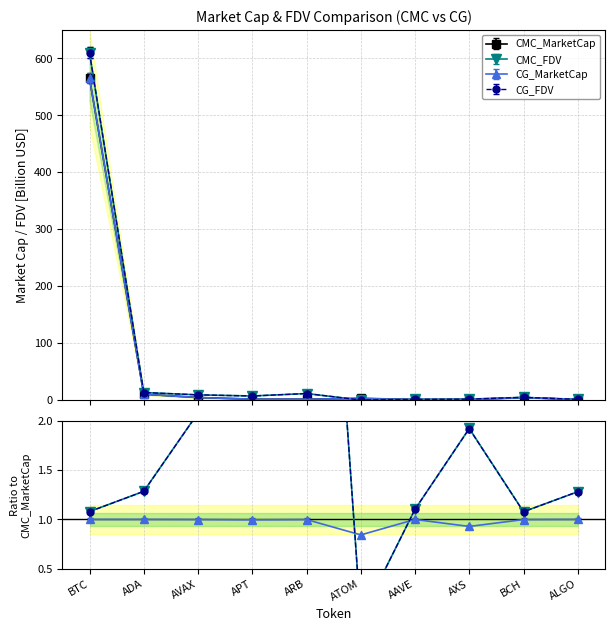

The value of CMC_FDV at ATOM is 0.0. True or false?

True